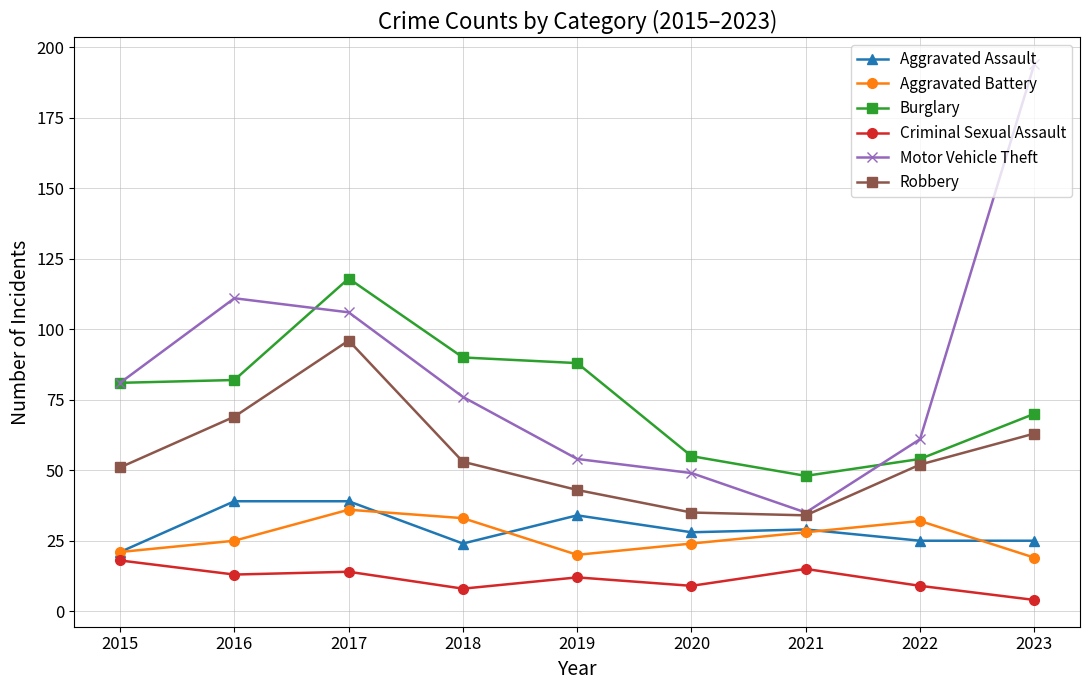

Which series changed the most between 2015 and 2022?

Burglary